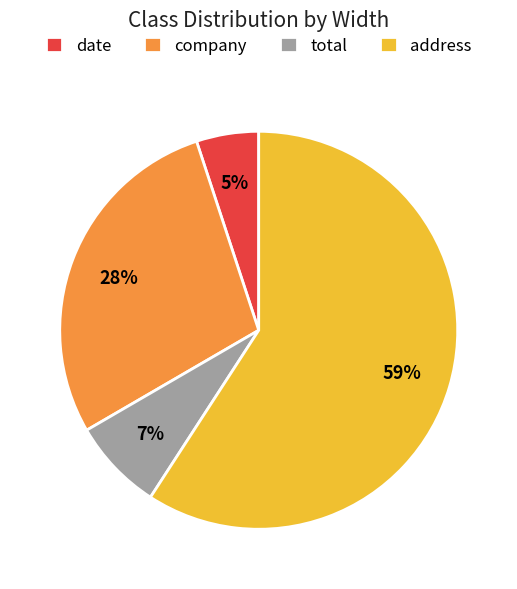

True or false: company accounts for 42% of the total.

False